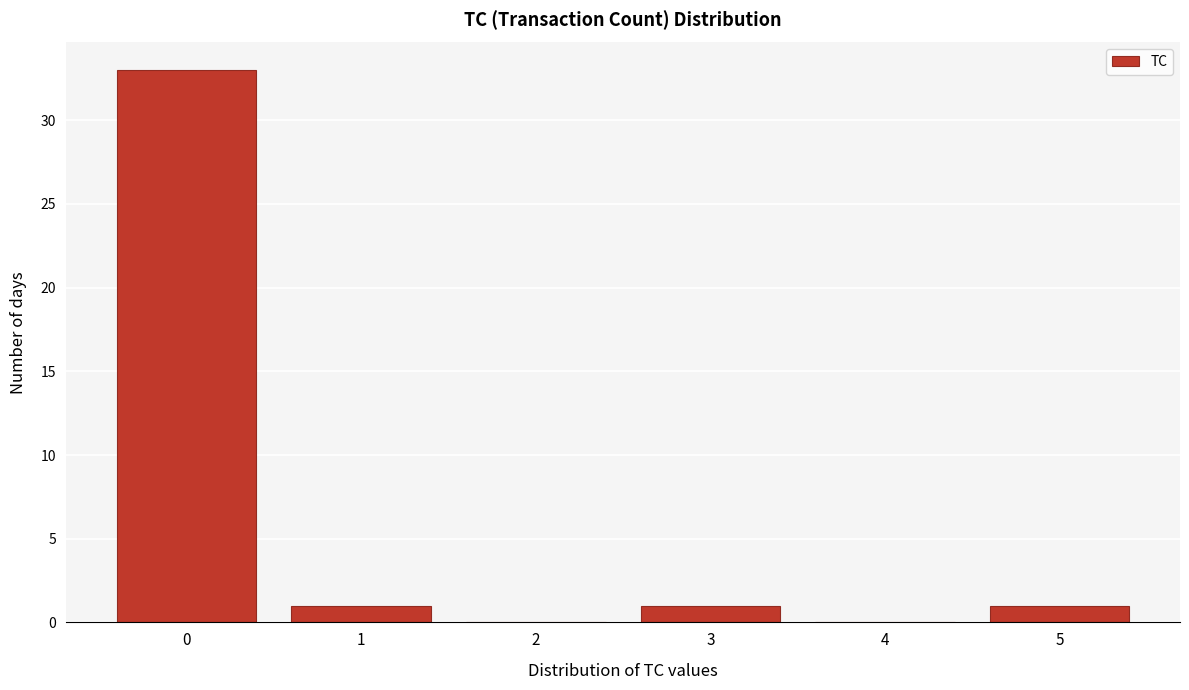

Reading left to right, list all the values displayed in this chart.

0=33	1=1	2=0	3=1	4=0	5=1